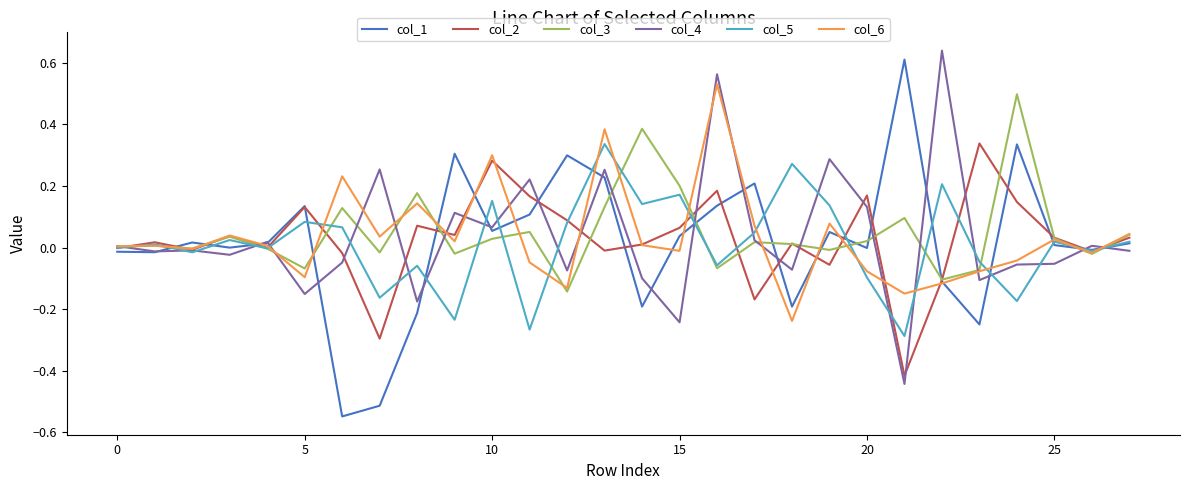

Is this an area chart (filled region under the line)?

No